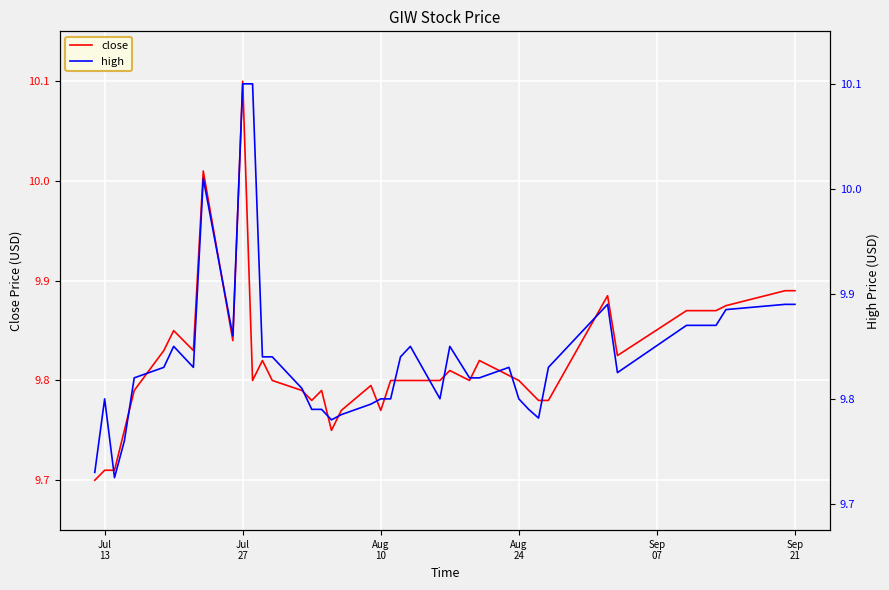

What is the maximum value for close?

10.1